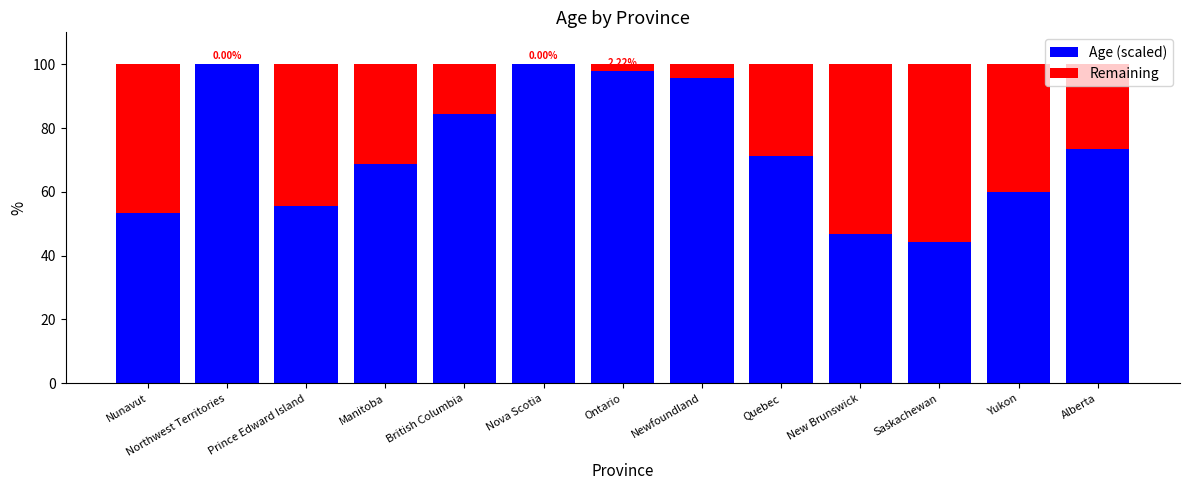

Where does the Age (scaled) series first go above 71?

Northwest Territories